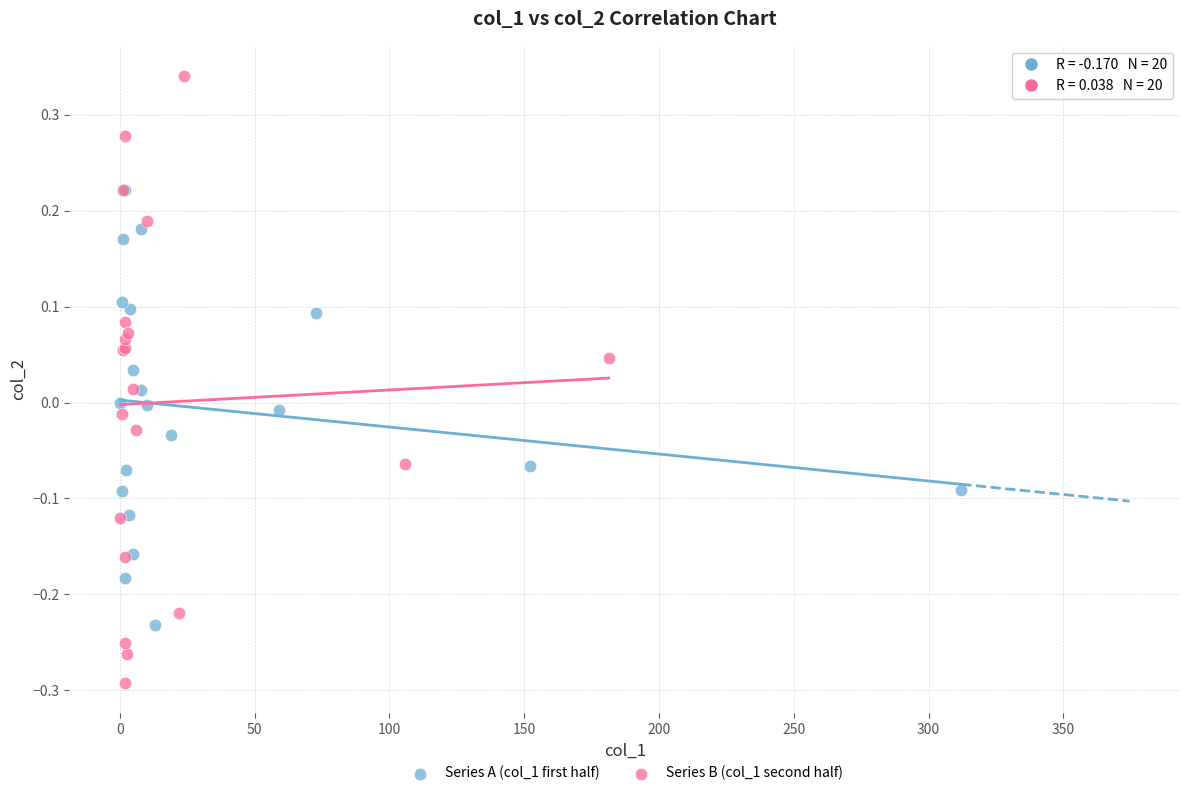

Which series contains the lowest Y value?

Series B (col_1 second half)